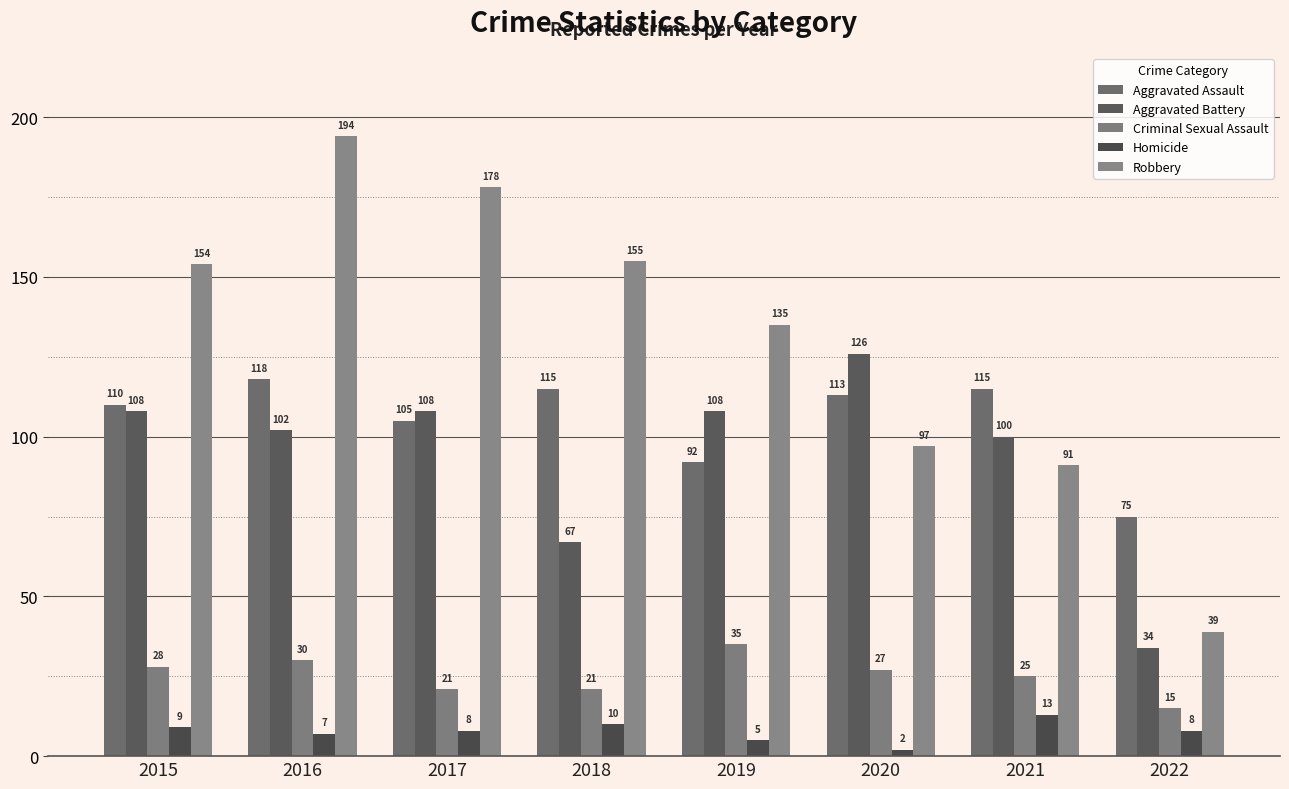

Which label corresponds to the smallest value in the chart?

2020